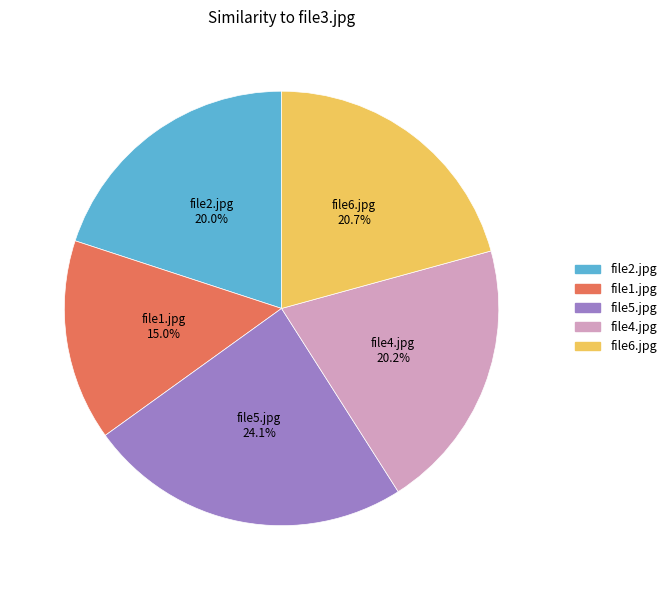

Which category has the smallest portion of the pie?

file1.jpg